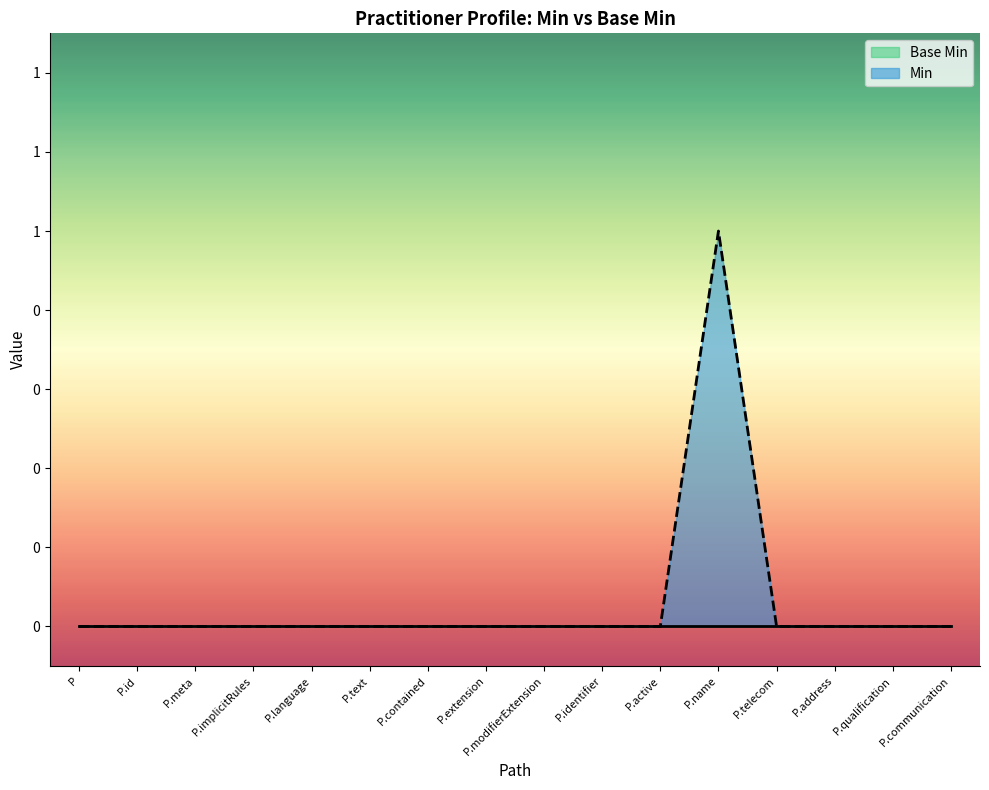

The value at P.meta is 0. True or false?

False